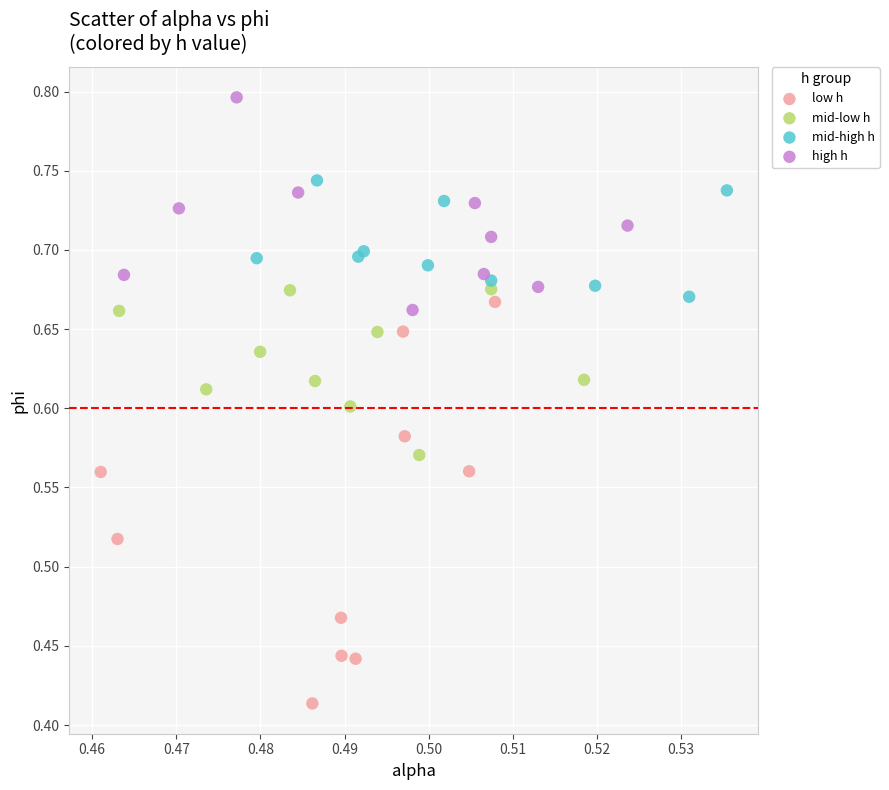

Which series reaches the minimum Y coordinate?

low h